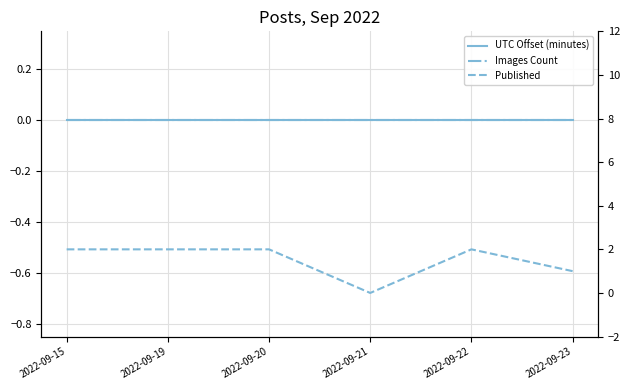

How many categories are shown in the chart?

6